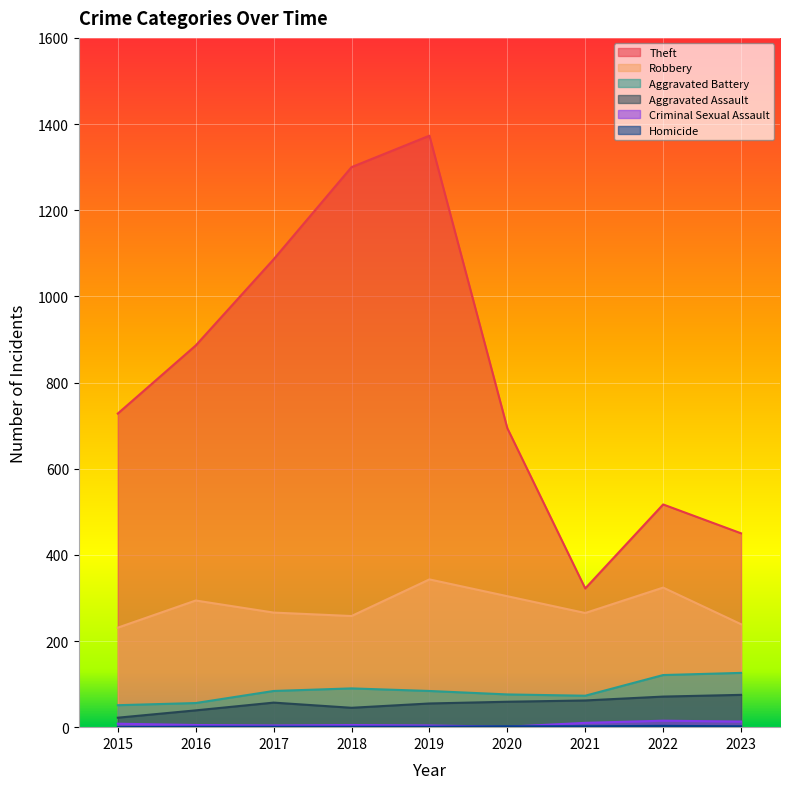

What is the average value of the Robbery series?

280